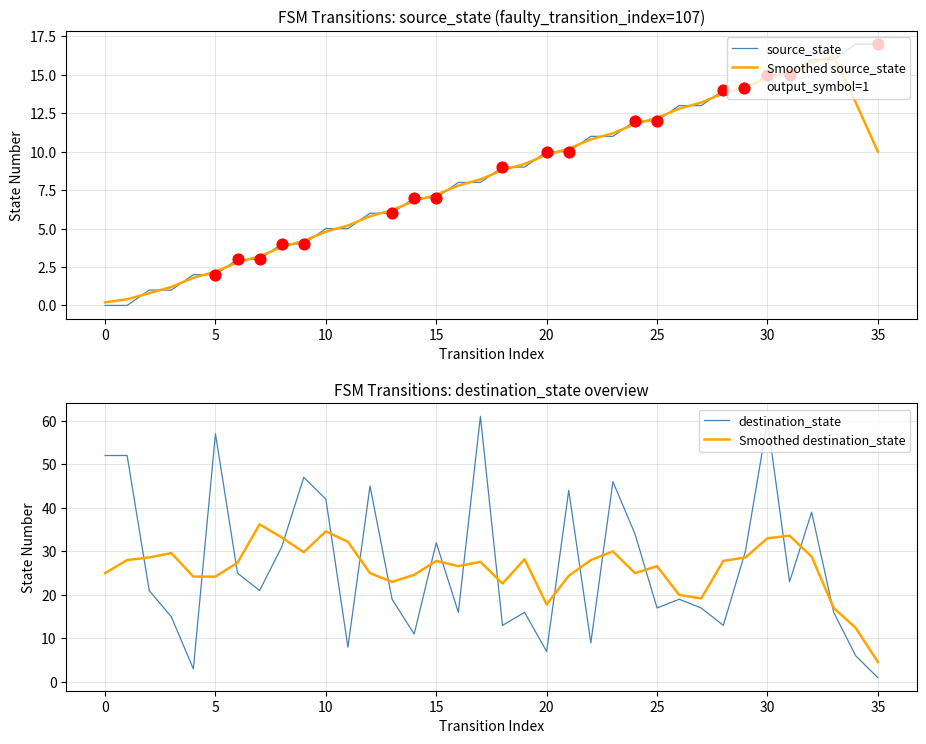

True or false: Smoothed source_state and source_state intersect in this chart.

True